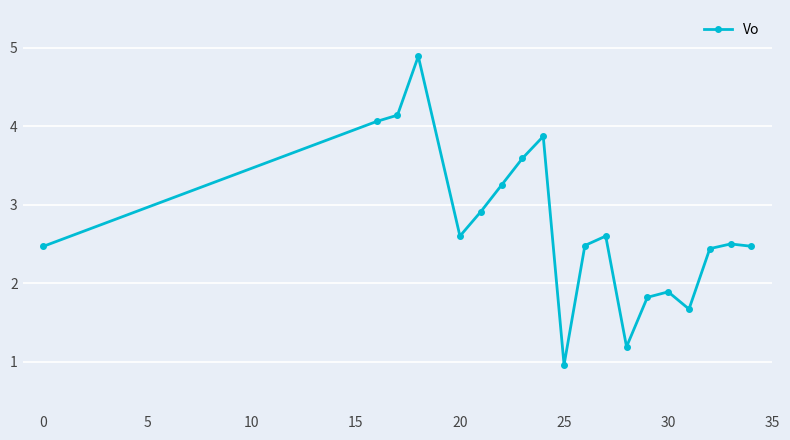

What is the minimum value shown in the chart?

1.0